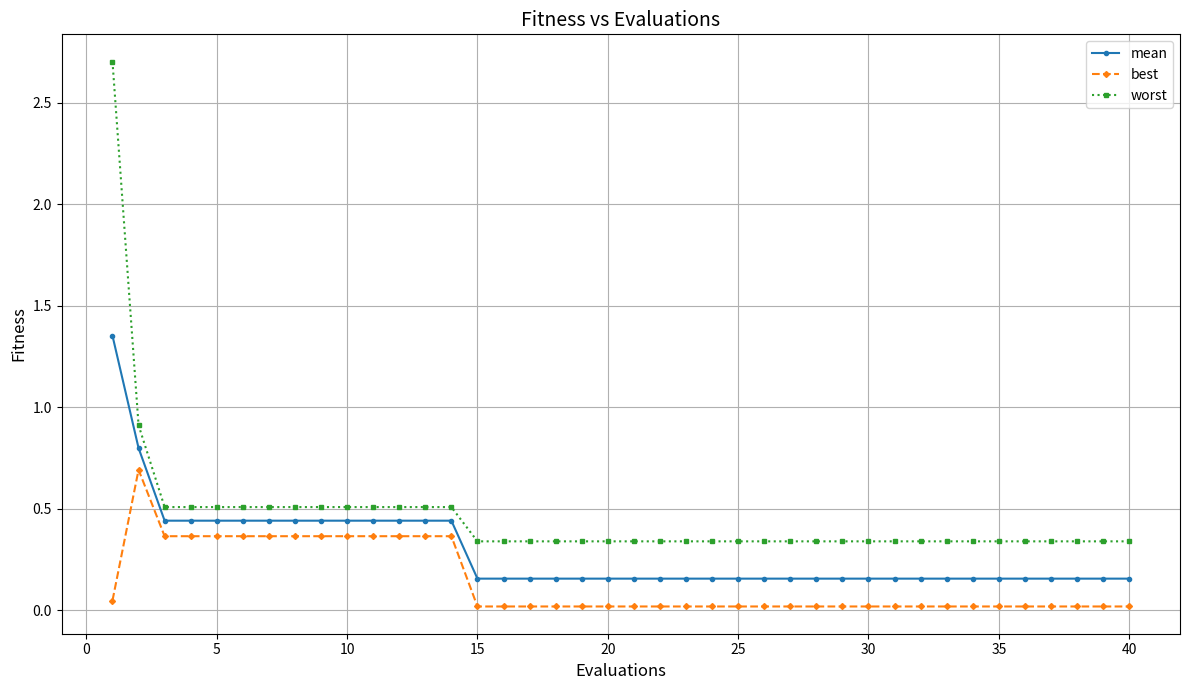

Which series has the largest range (max minus min)?

worst